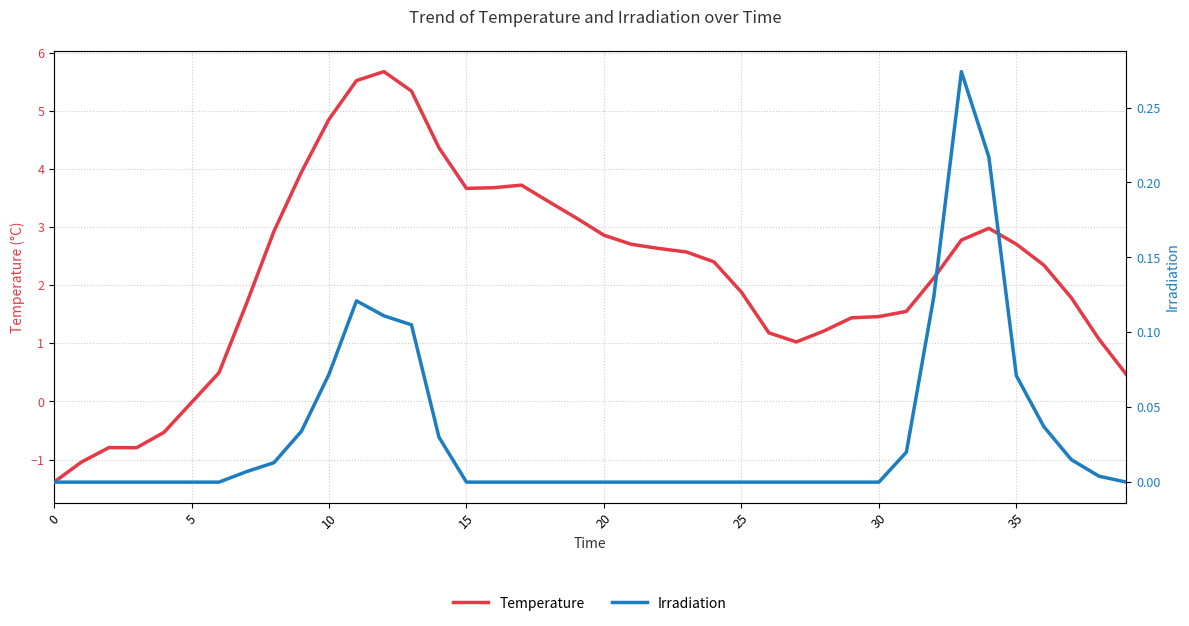

Does the chart display data point markers on the line(s)?

No